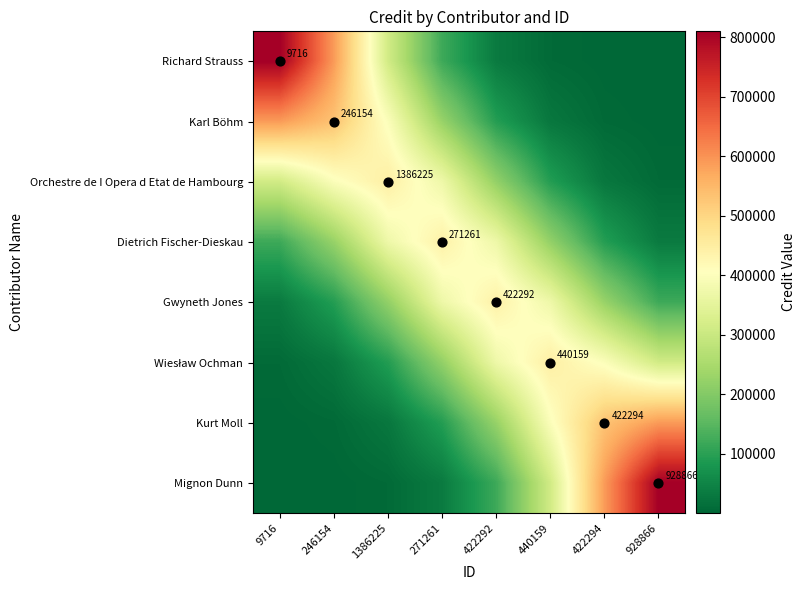

What is the difference between the highest and lowest values at 440159?

439387.6